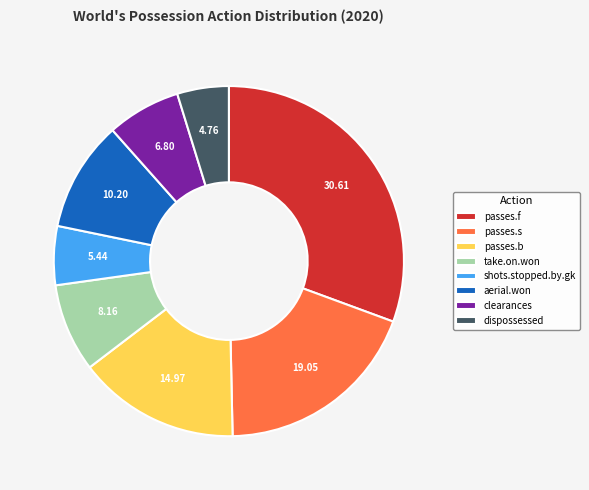

True or false: take.on.won accounts for 8% of the total.

True